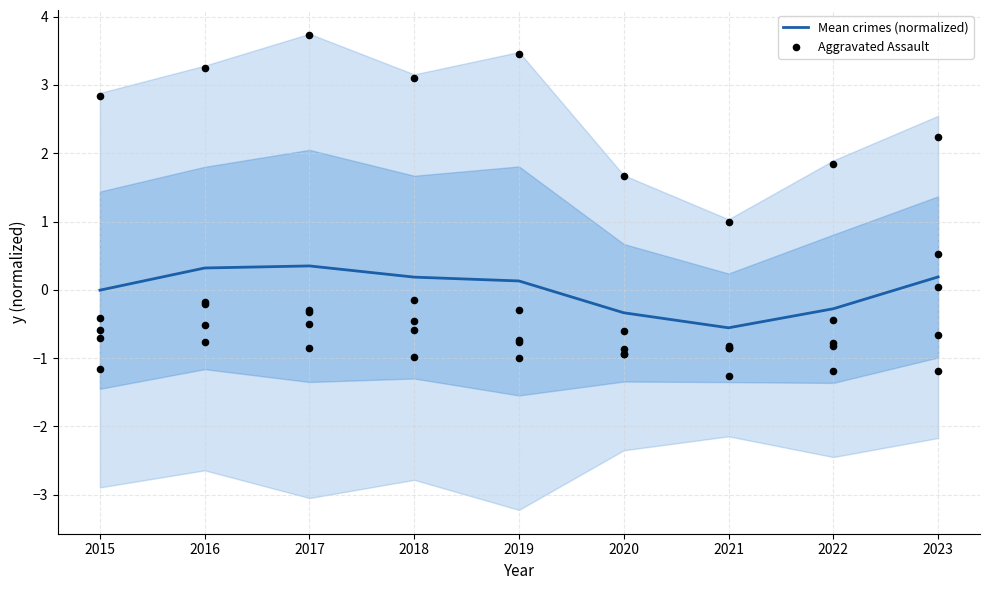

True or false: Mean crimes (normalized) has a value of 0.1 at 2019.

True